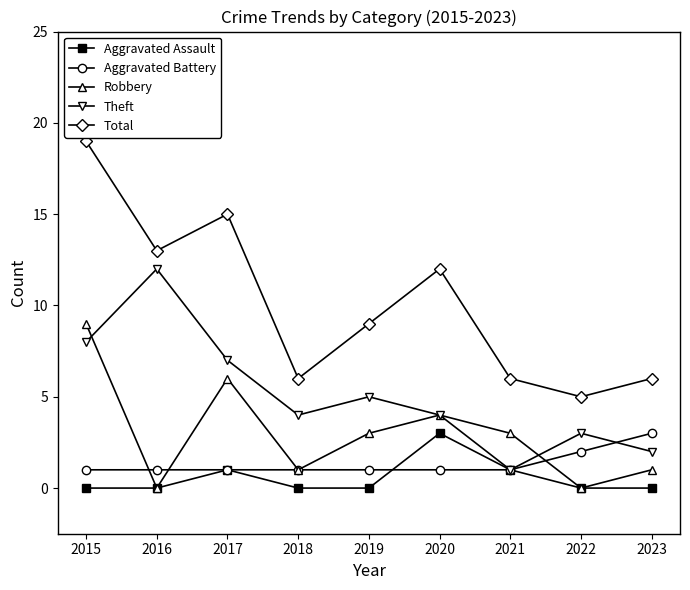

The value of Theft at 2018 is 4. True or false?

True